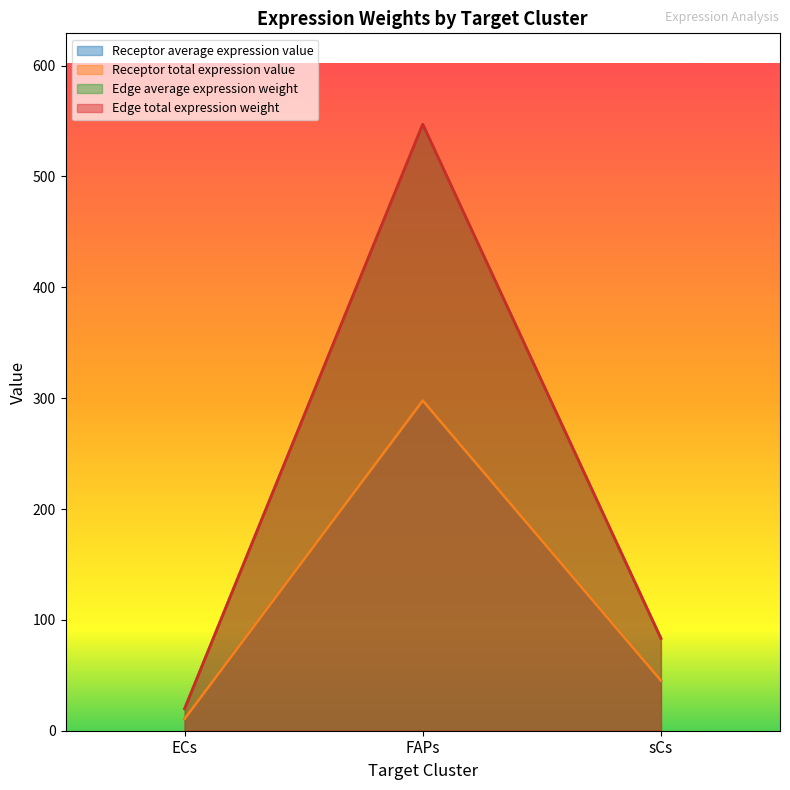

Reading right to left, list all the values displayed in this chart.

Receptor average expression value: 45.3	297.8	10.8
Receptor total expression value: 45.3	297.8	10.8
Edge average expression weight: 83.2	547.0	19.8
Edge total expression weight: 83.2	547.0	19.8